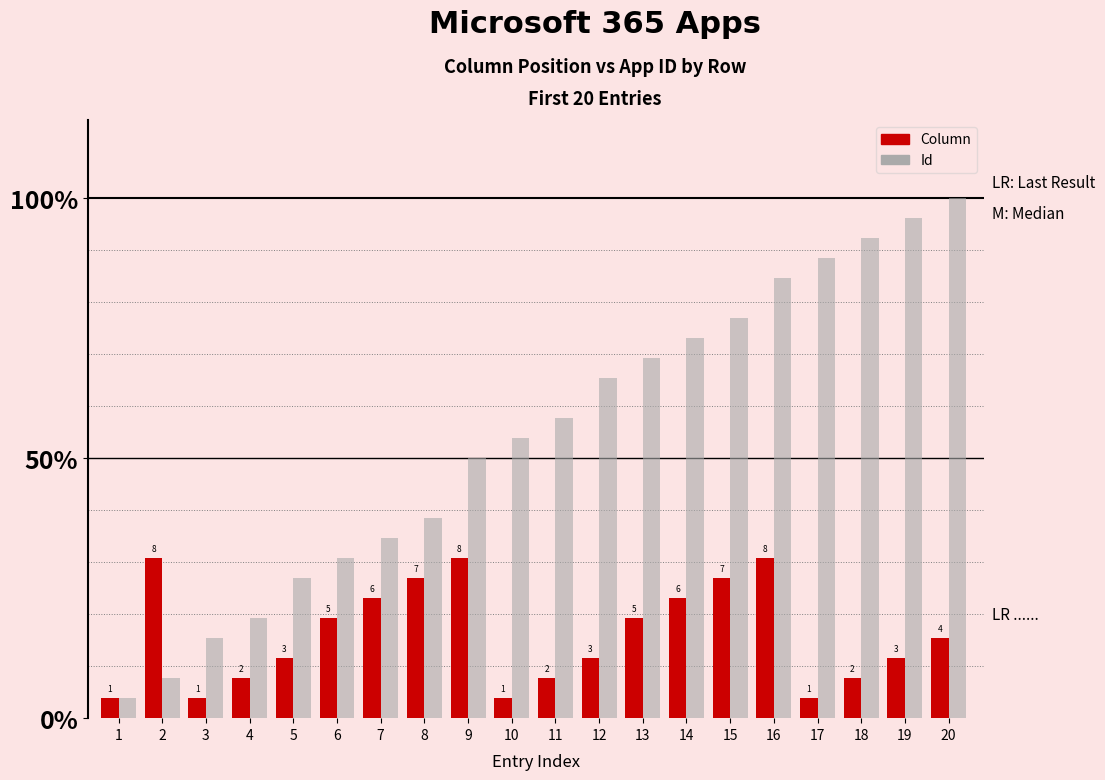

Which series has the largest total across all categories?

Id